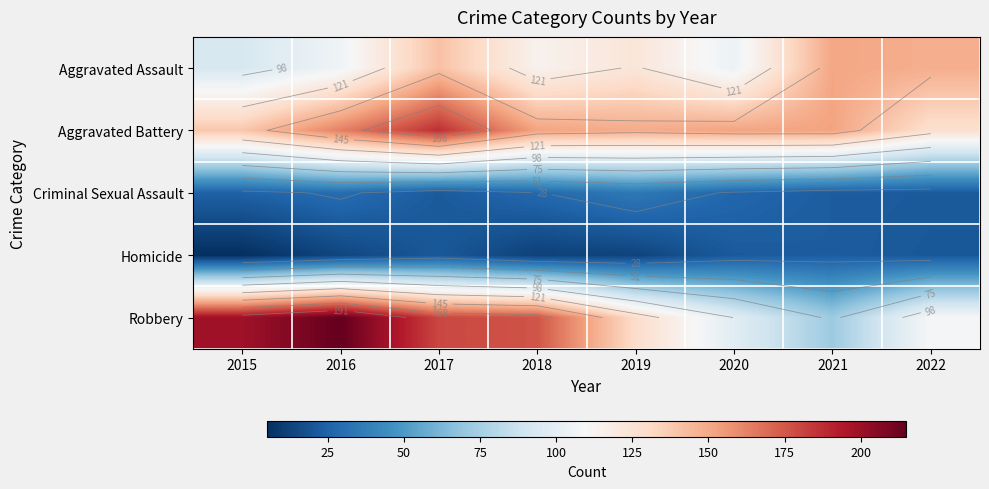

What is the difference between the second highest and minimum values in the Criminal Sexual Assault series?

8